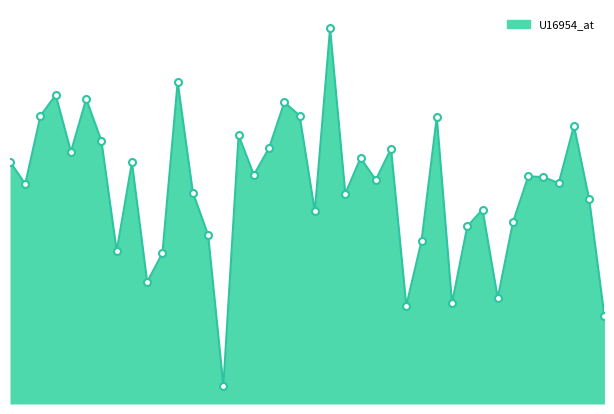

Reading left to right, extract all data points from this chart.

931	845	1107	1187	969	1172	1010	588	928	469	579	1237	812	649	70	1032	880	984	1159	1108	740	1443	808	945	861	981	378	626	1102	387	682	747	407	699	874	872	848	1069	786	337